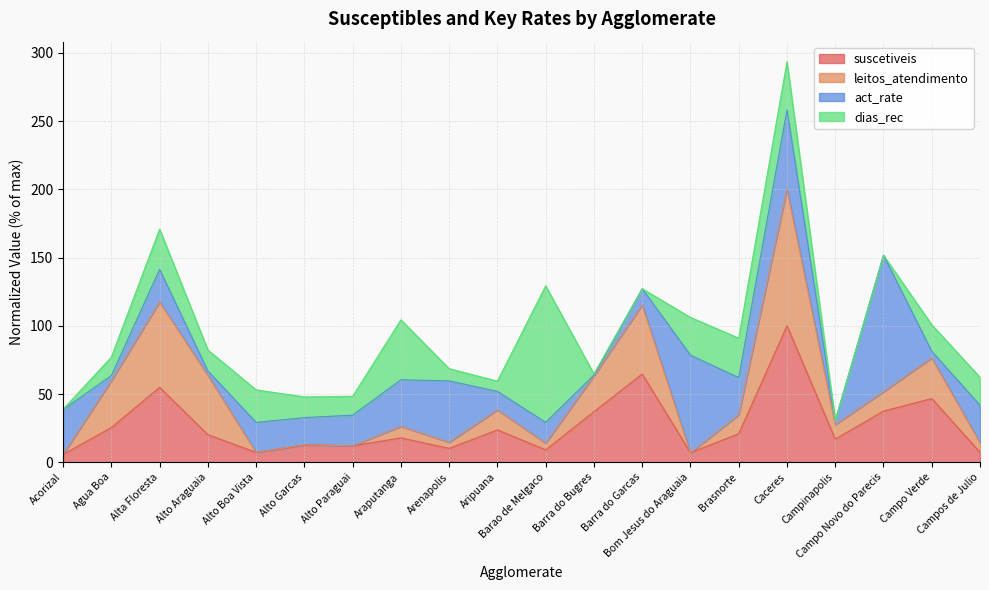

What position from the left is Araputanga?

8